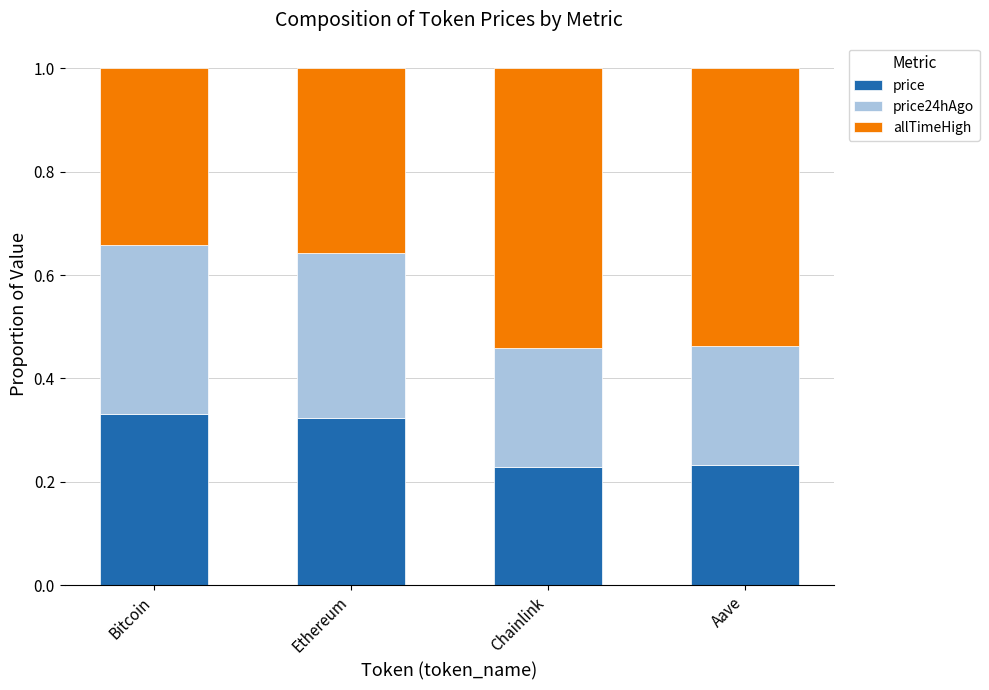

What is the sum of all price values?

1.1